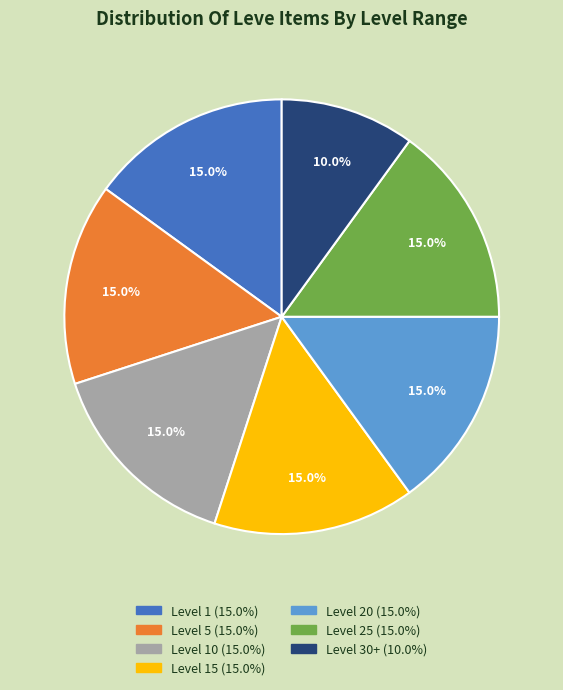

To the nearest percent, what is the difference between the largest and smallest slice percentages?

5%